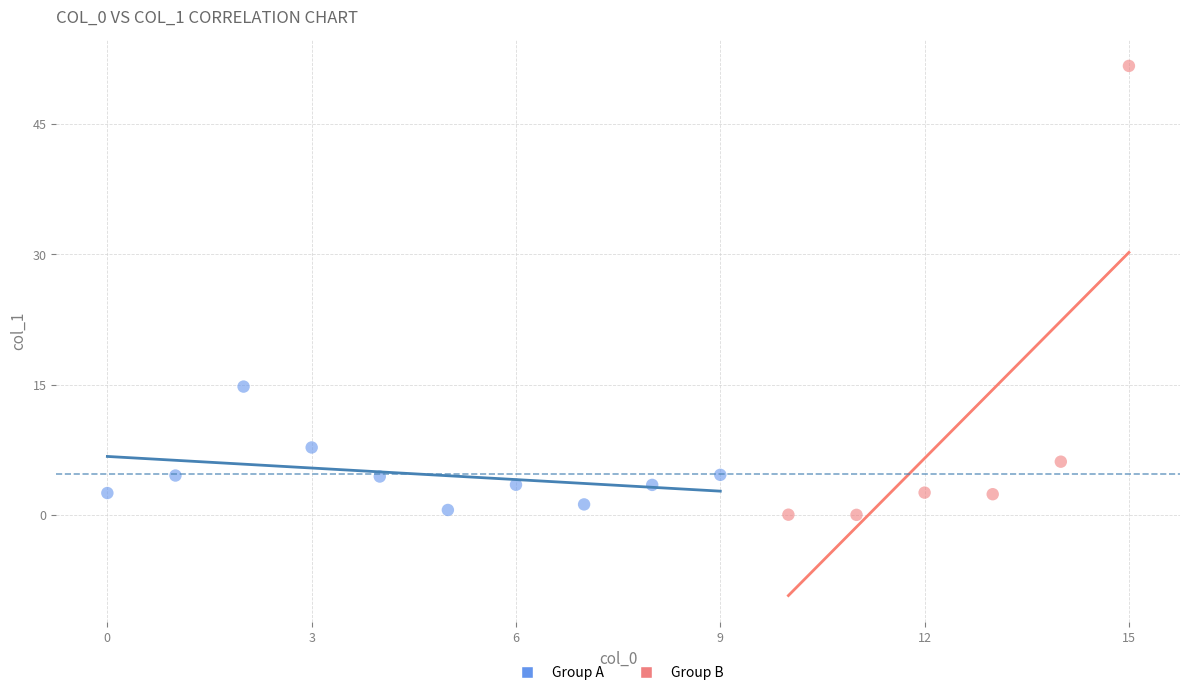

Which series reaches the minimum Y coordinate?

Group B